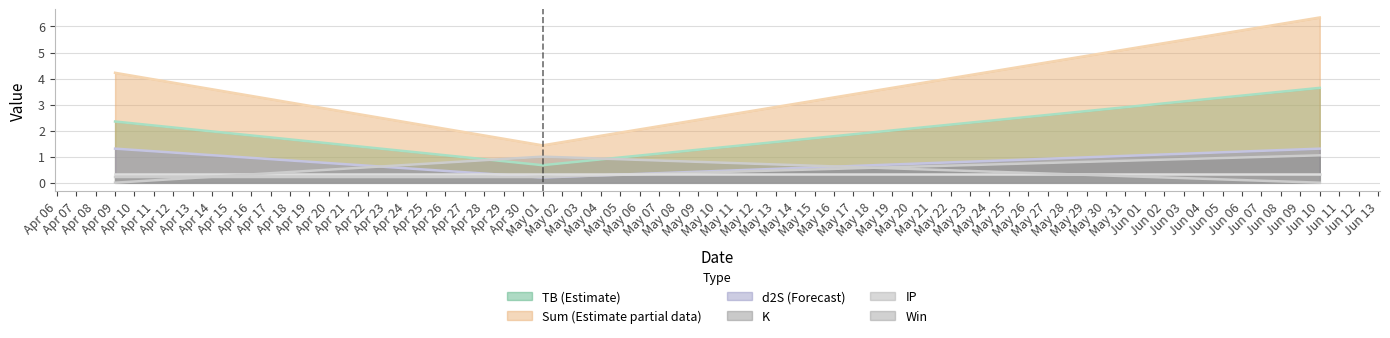

Does the chart have visible grid lines?

Yes